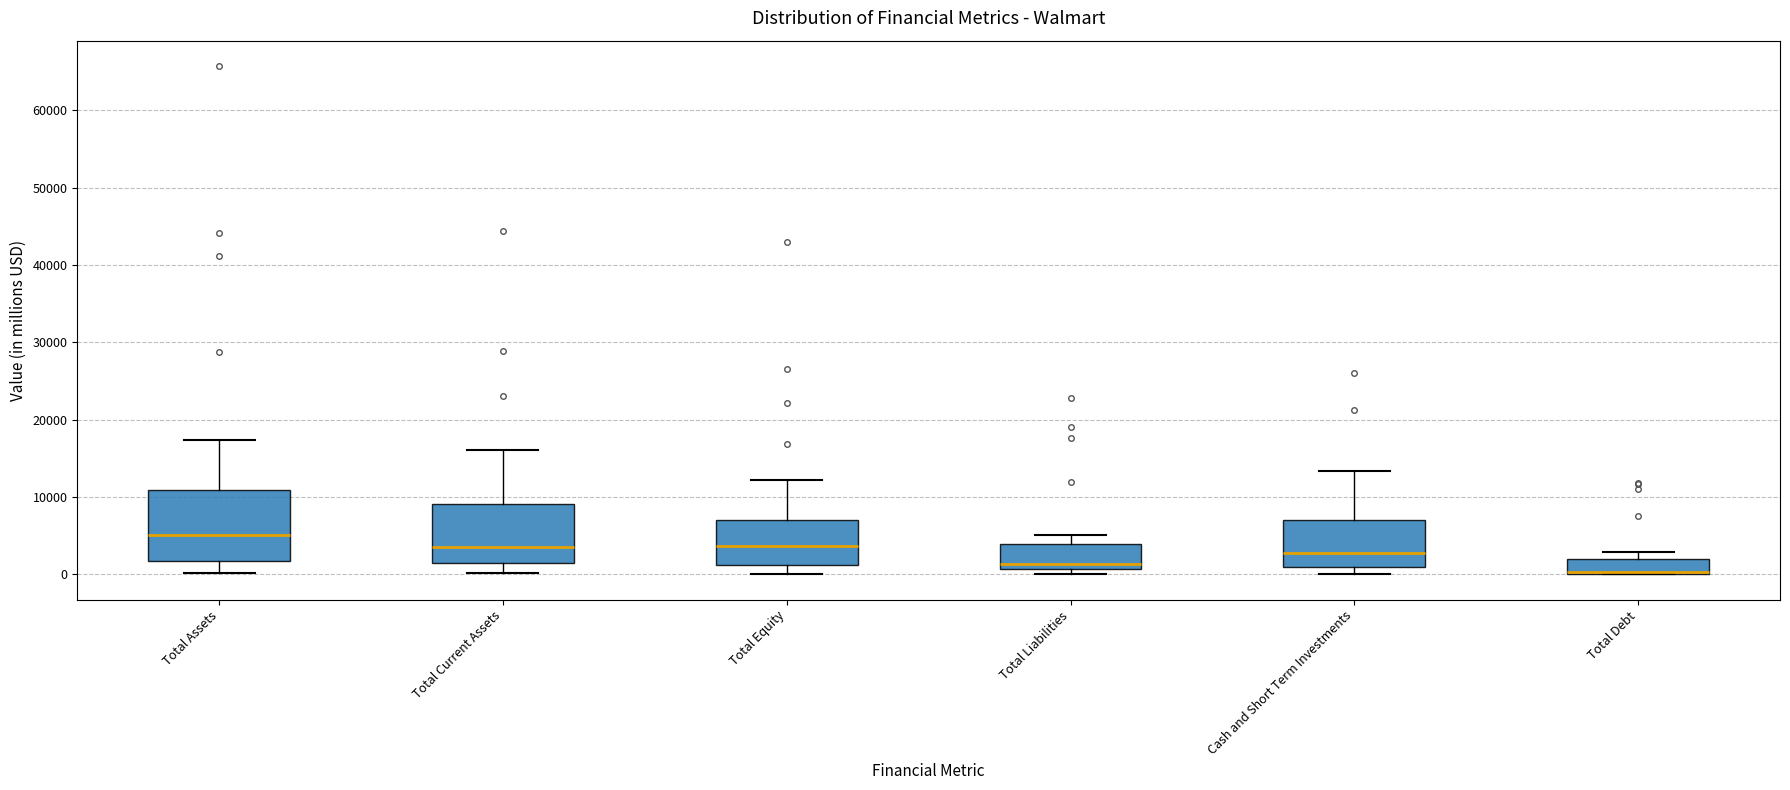

Reading left to right, read every box against the y-axis: the position of its median line, the range the box covers, and the ends of its whiskers. The values are not printed on the chart, so give them approximately, as read against the axis.

Total Assets: median 5000, box 2000 to 11000, whiskers 0 to 17000
Total Current Assets: median 4000, box 1000 to 9000, whiskers 0 to 16000
Total Equity: median 4000, box 1000 to 7000, whiskers 0 to 12000
Total Liabilities: median 1000 (just above the box's lower edge), box 1000 to 4000, whiskers 0 to 5000
Cash and Short Term Investments: median 3000, box 1000 to 7000, whiskers 0 to 13000
Total Debt: median 0, box 0 to 2000, whiskers 0 to 3000